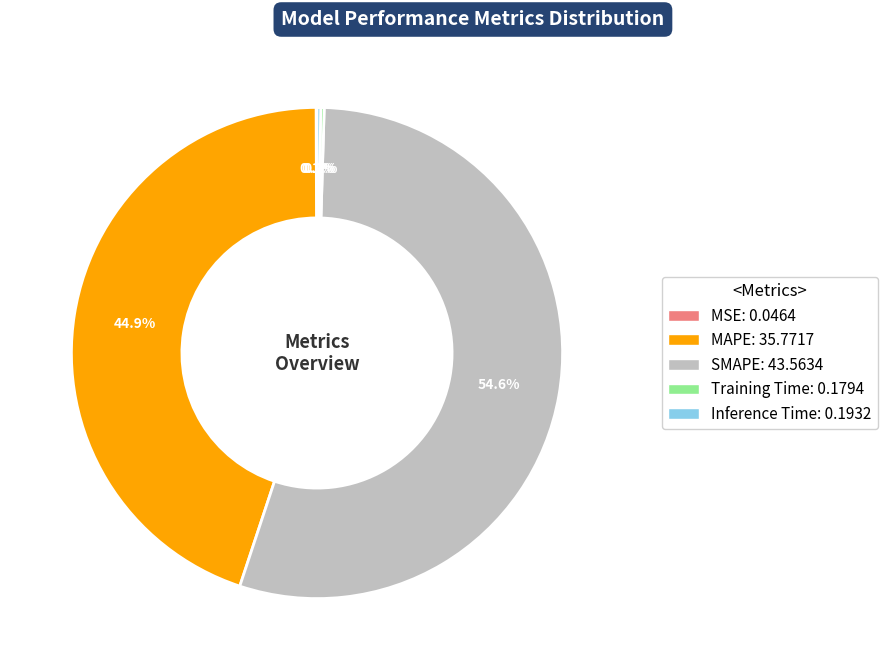

What percentage is NOT represented by SMAPE?

45.4%